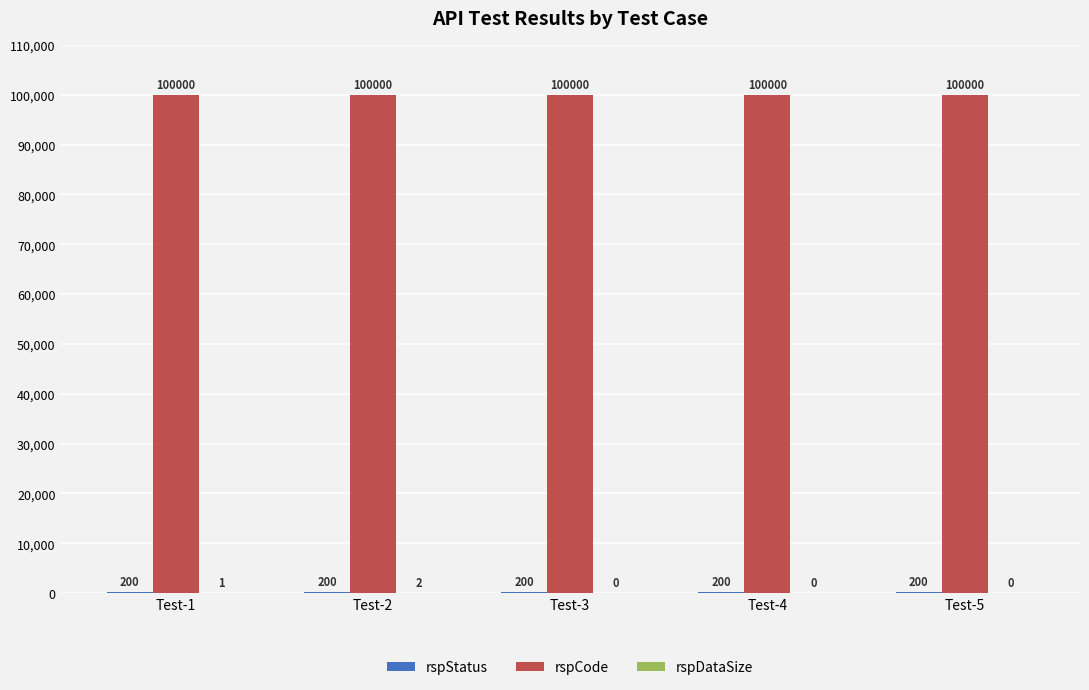

Read the rspCode value at Test-5.

100000